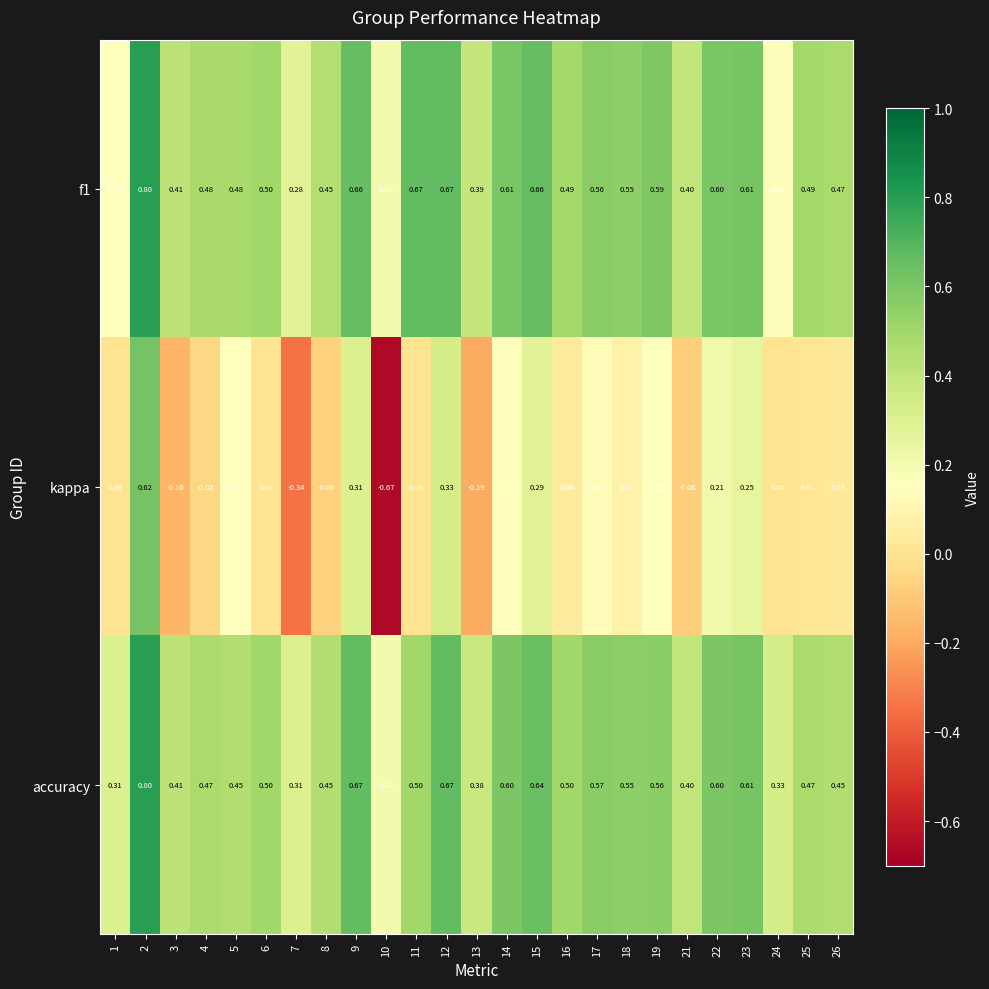

Which series has the largest range (max minus min)?

kappa